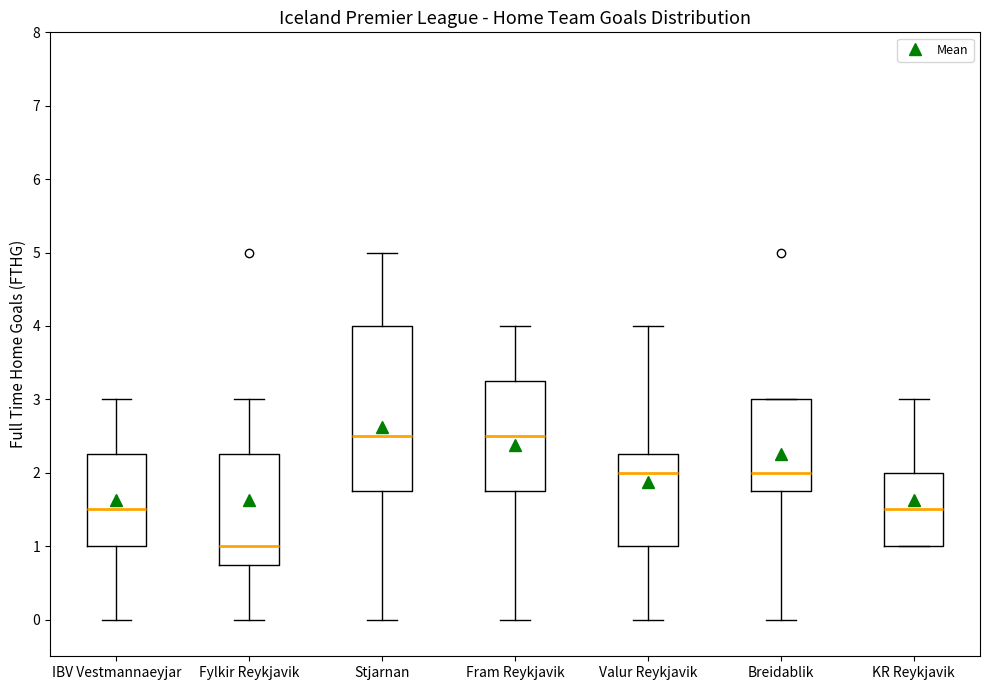

Reading left to right, read every box against the y-axis: the position of its median line, the range the box covers, and the ends of its whiskers. The values are not printed on the chart, so give them approximately, as read against the axis.

IBV Vestmannaeyjar: median 1.5, box 1.0 to 2.3, whiskers 0.0 to 3.0
Fylkir Reykjavik: median 1.0, box 0.8 to 2.3, whiskers 0.0 to 3.0
Stjarnan: median 2.5, box 1.8 to 4.0, whiskers 0.0 to 5.0
Fram Reykjavik: median 2.5, box 1.8 to 3.3, whiskers 0.0 to 4.0
Valur Reykjavik: median 2.0, box 1.0 to 2.3, whiskers 0.0 to 4.0
Breidablik: median 2.0, box 1.8 to 3.0, whiskers 0.0 to 3.0
KR Reykjavik: median 1.5, box 1.0 to 2.0, whiskers 1.0 to 3.0